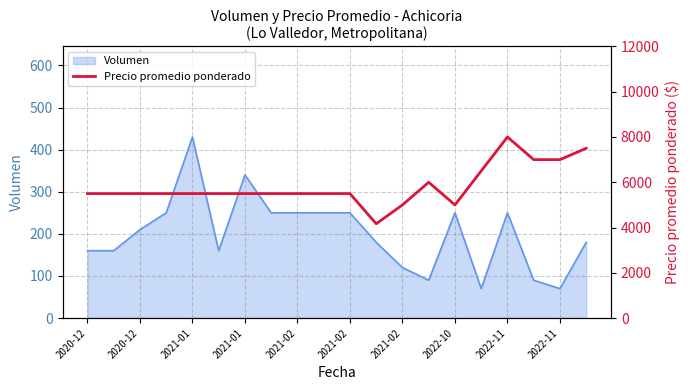

At which category does the data reach its first local valley?

11